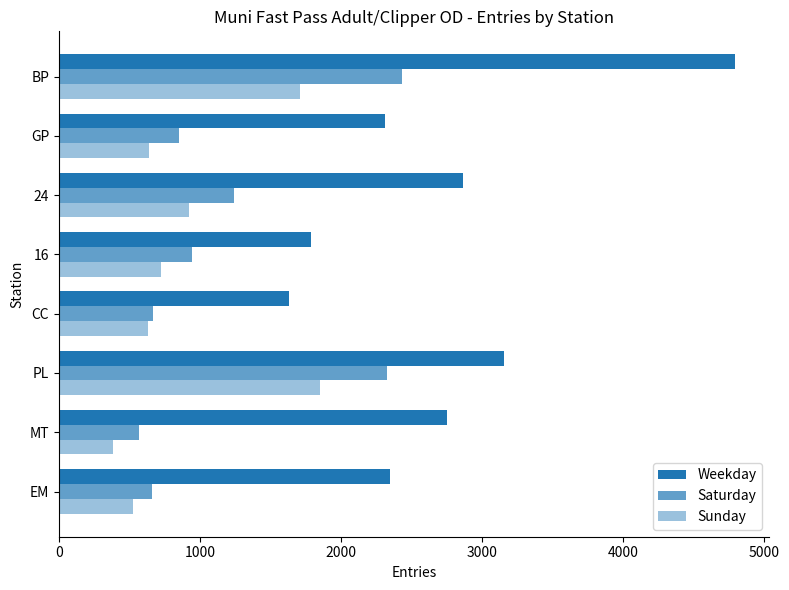

What position from the left is MT?

2